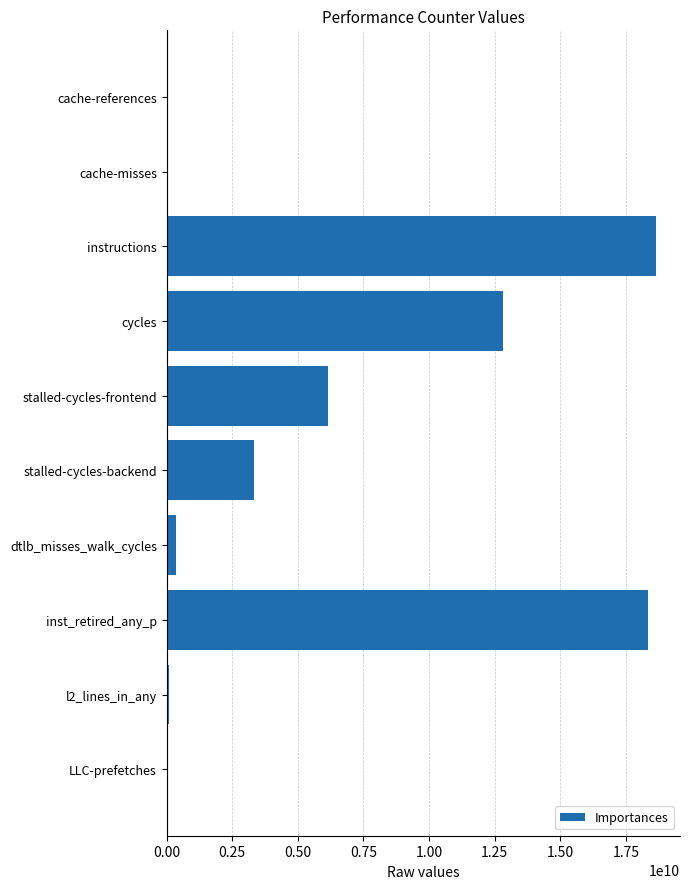

At which category does the chart reach its peak across all series?

instructions